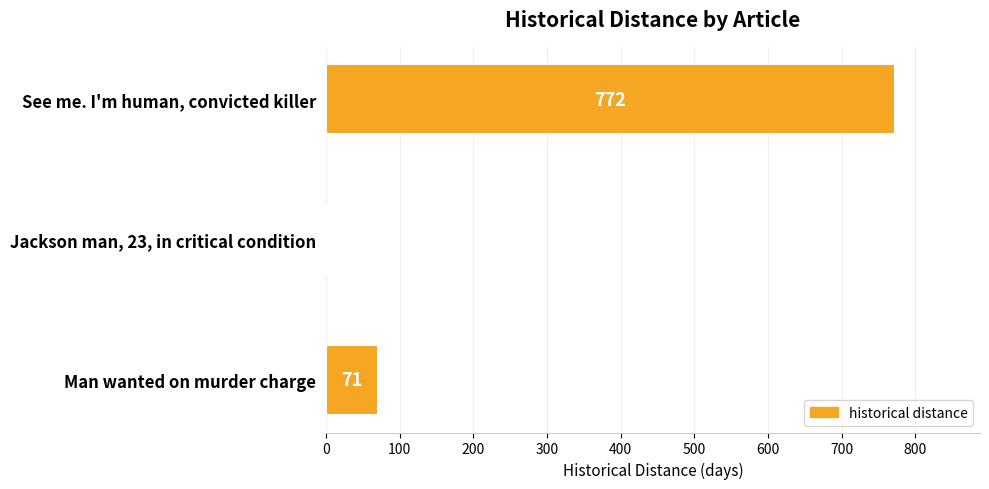

What is the sum of all values?

844